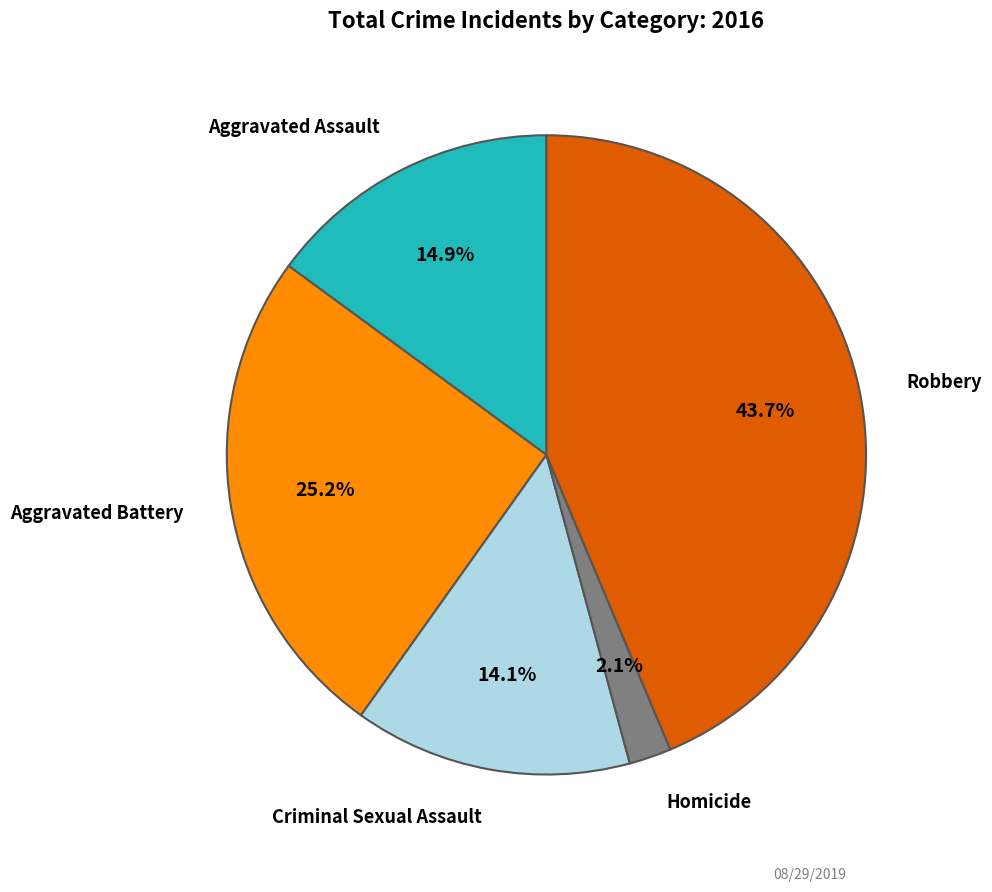

Does any single category account for the majority?

No